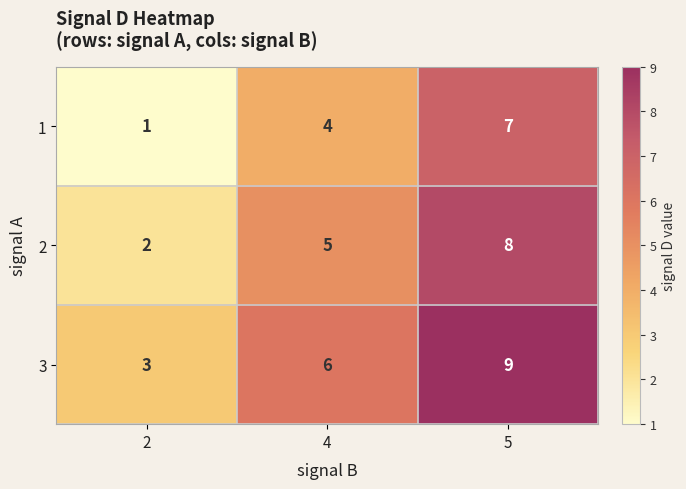

Is it true that 3 equals 9 at 5?

True